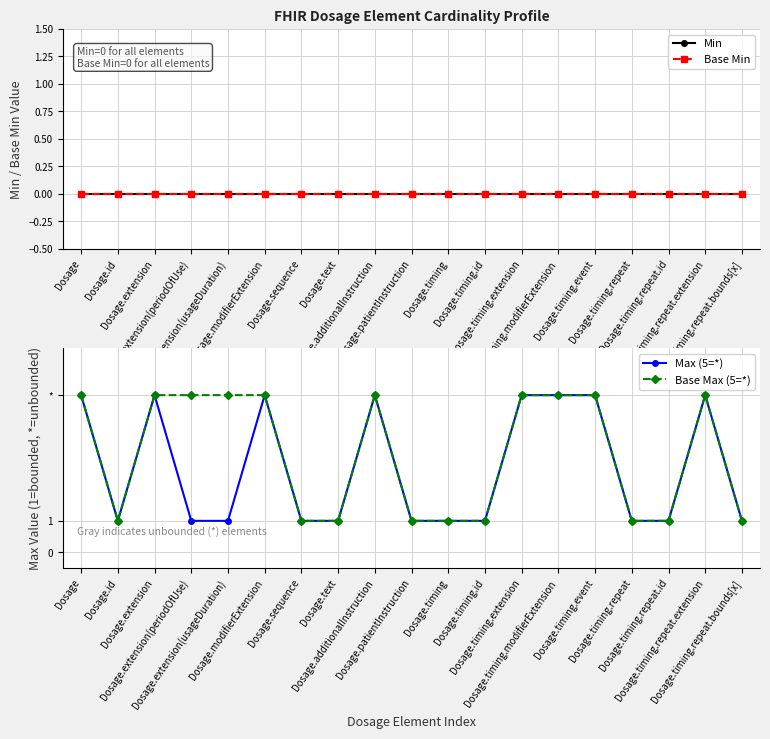

What is the sum of all Max (5=*) values?

51